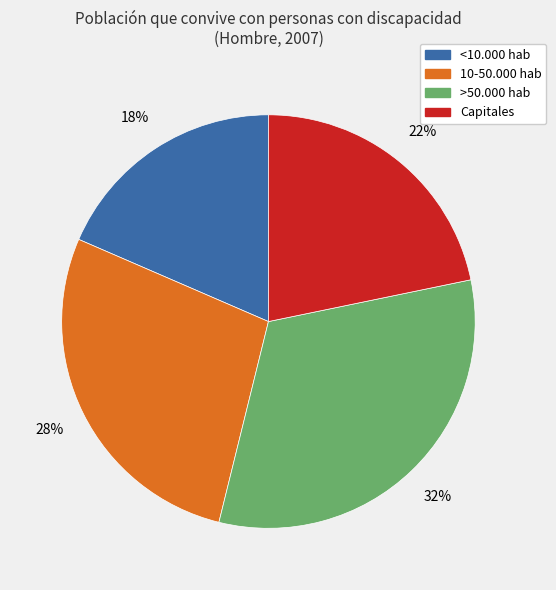

Is it true that >50.000 hab is 32% of the pie?

True